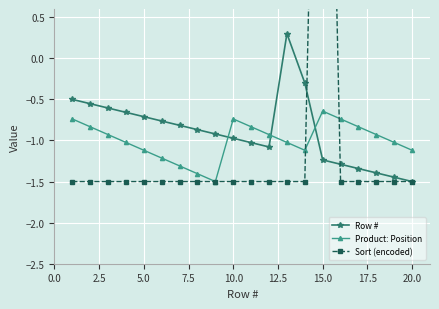

True or false: Product: Position and Row # cross at least once.

True